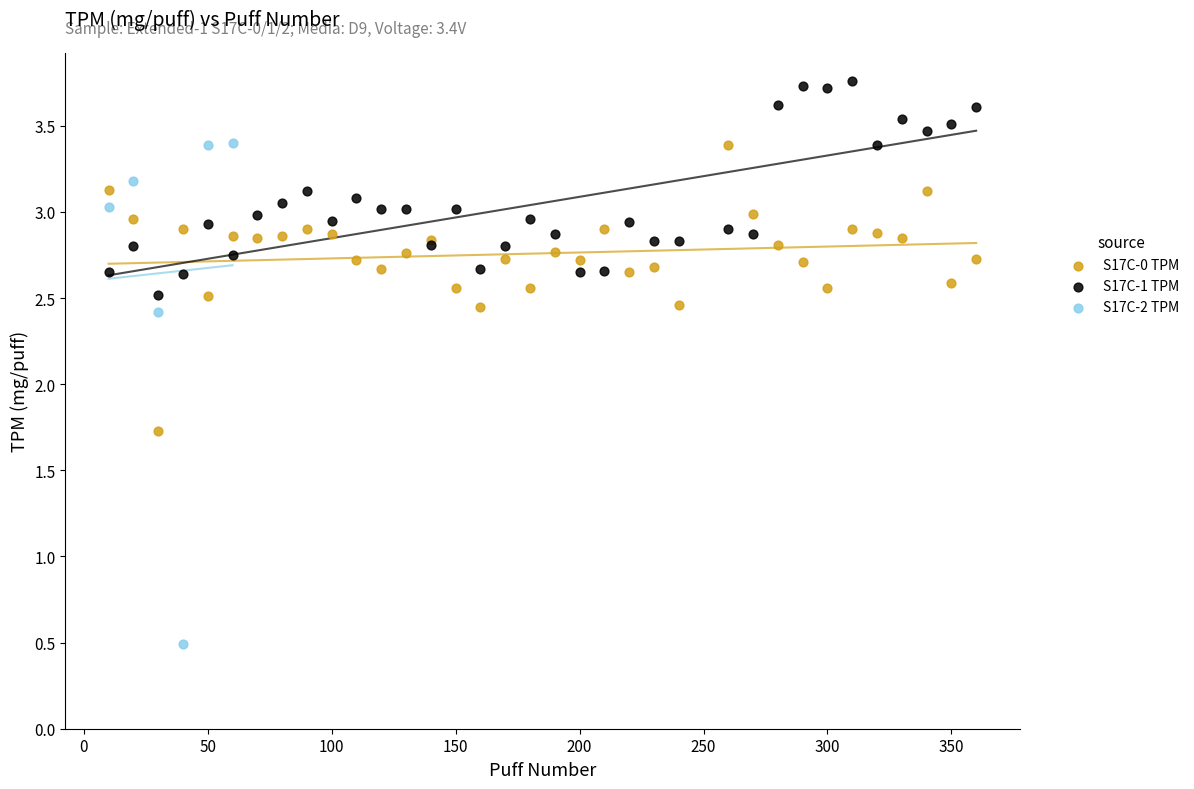

Which series contains the lowest Y value?

S17C-2 TPM